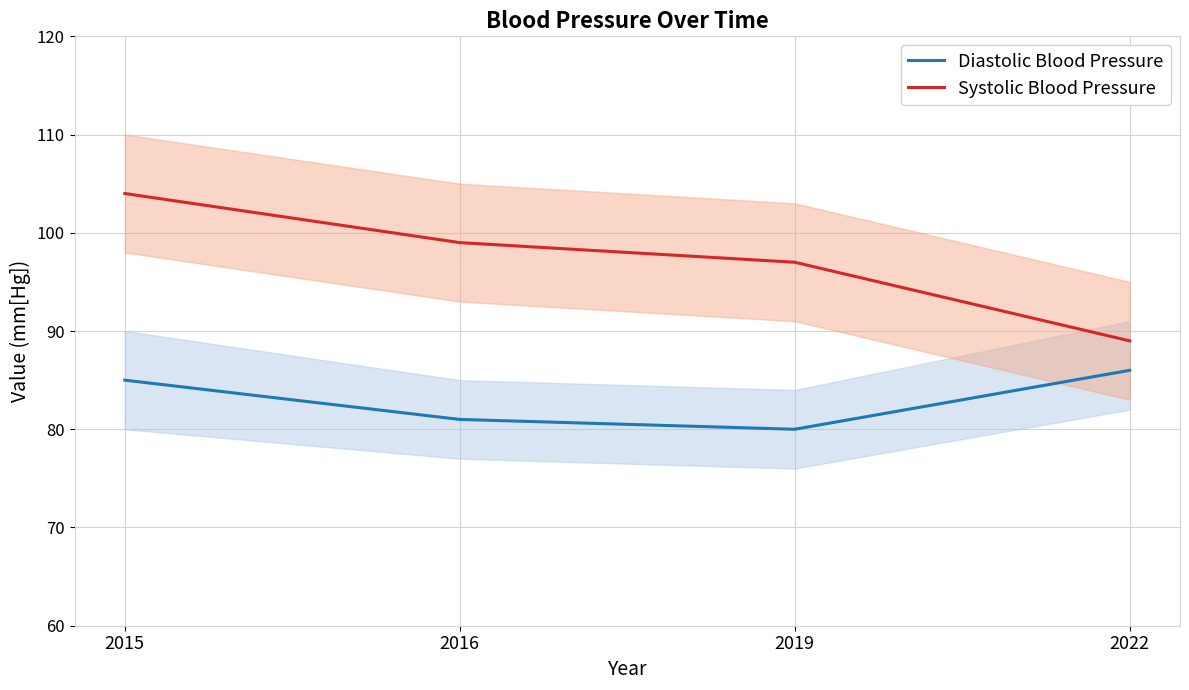

Reading right to left, what are all the values shown in this chart?

Diastolic Blood Pressure: 2022=86	2019=80	2016=81	2015=85
Systolic Blood Pressure: 2022=89	2019=97	2016=99	2015=104